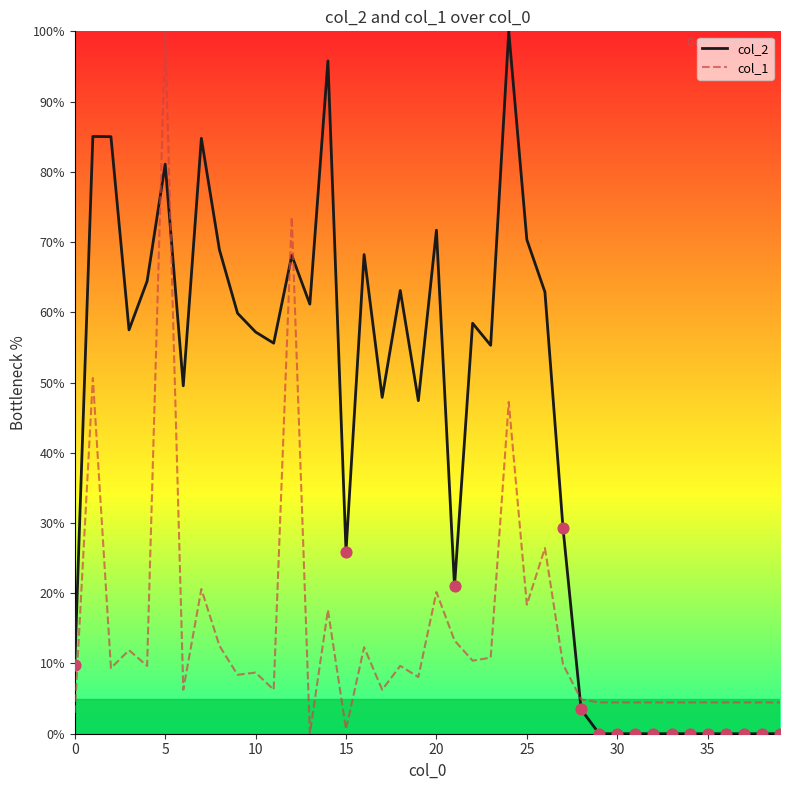

Which series has the largest total across all categories?

col_2